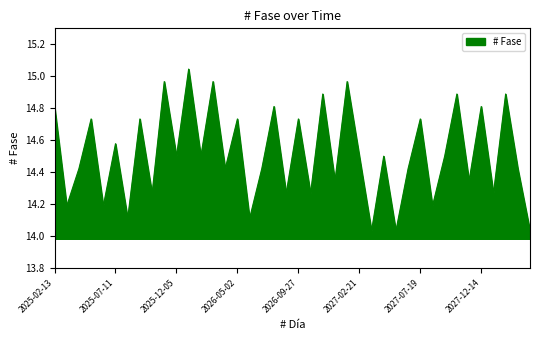

How many lines are shown in the chart?

1